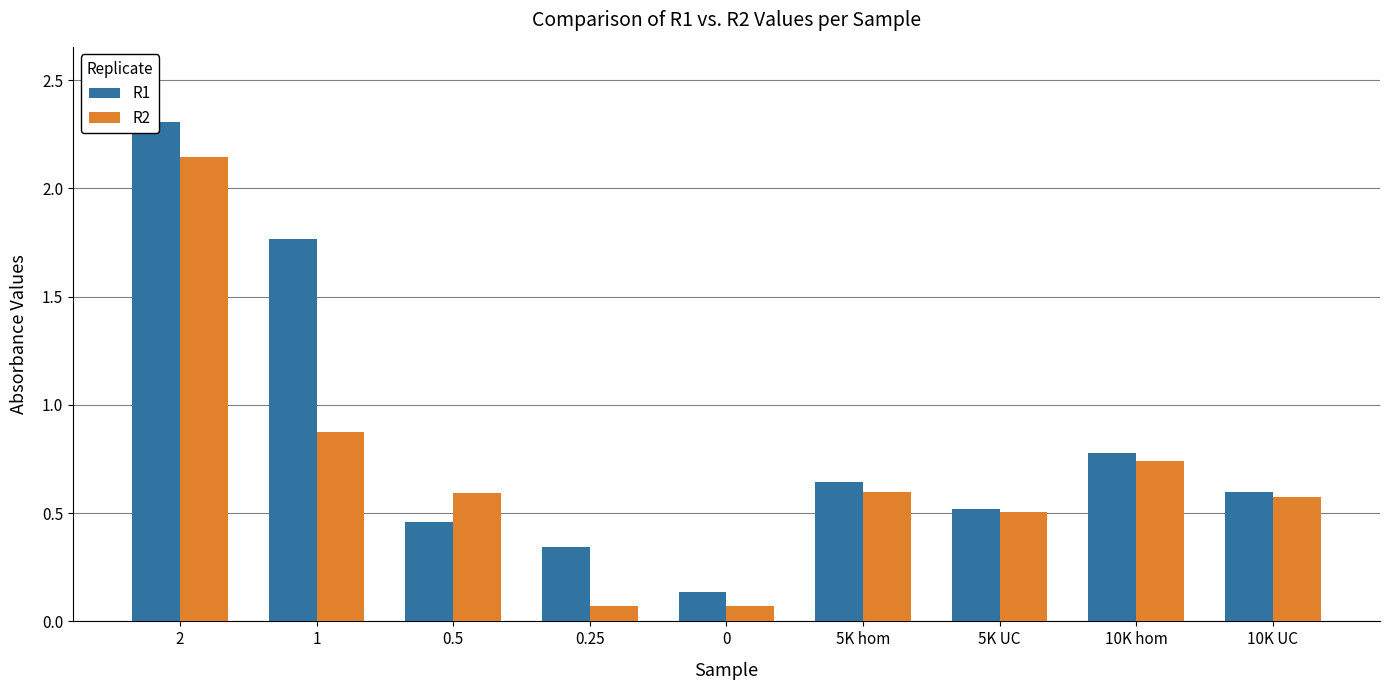

What is the difference between the second highest and second lowest values in the R2 series?

0.8